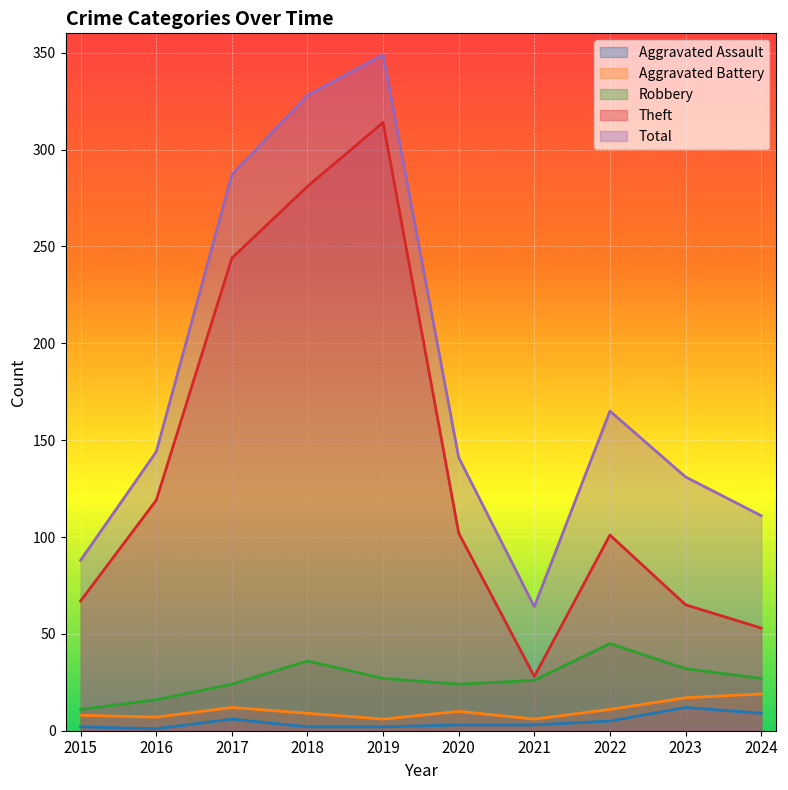

Where is the first local maximum for Theft?

2019